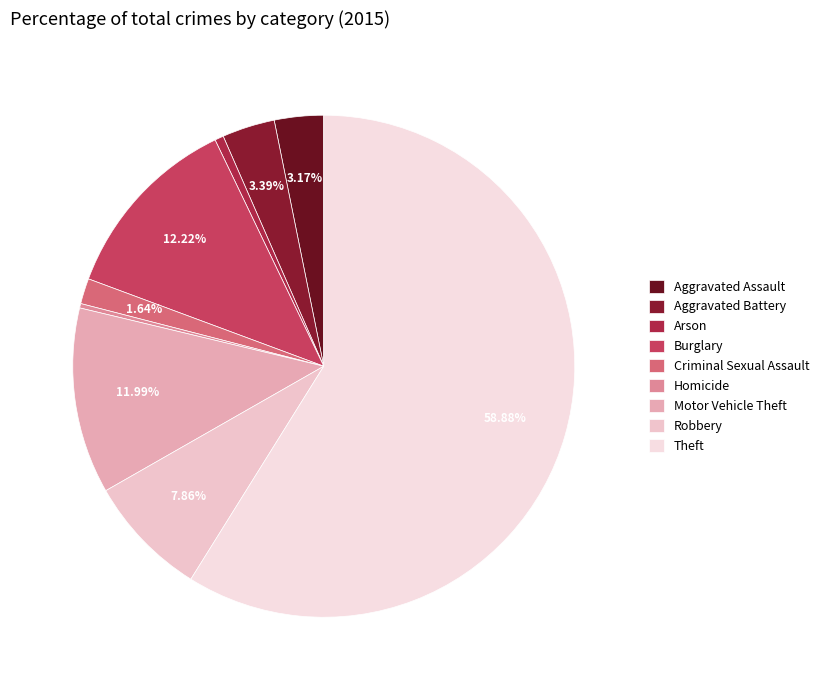

What is the smallest slice in the pie chart?

Homicide